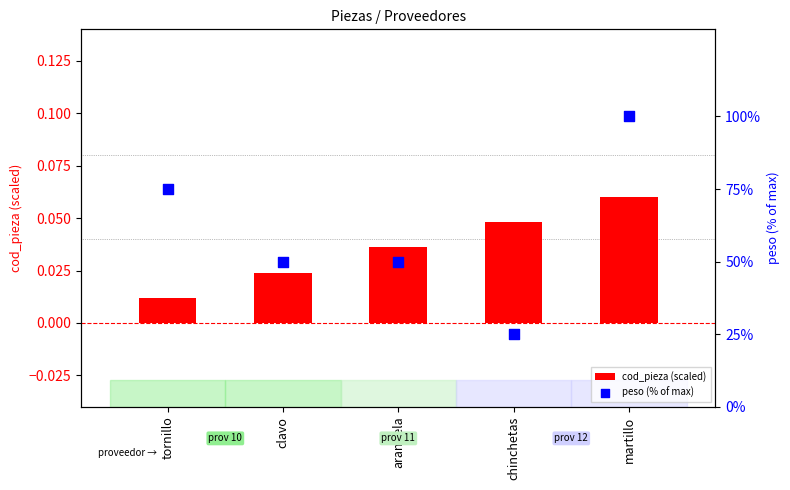

What is the total value across all series at clavo?

50.0